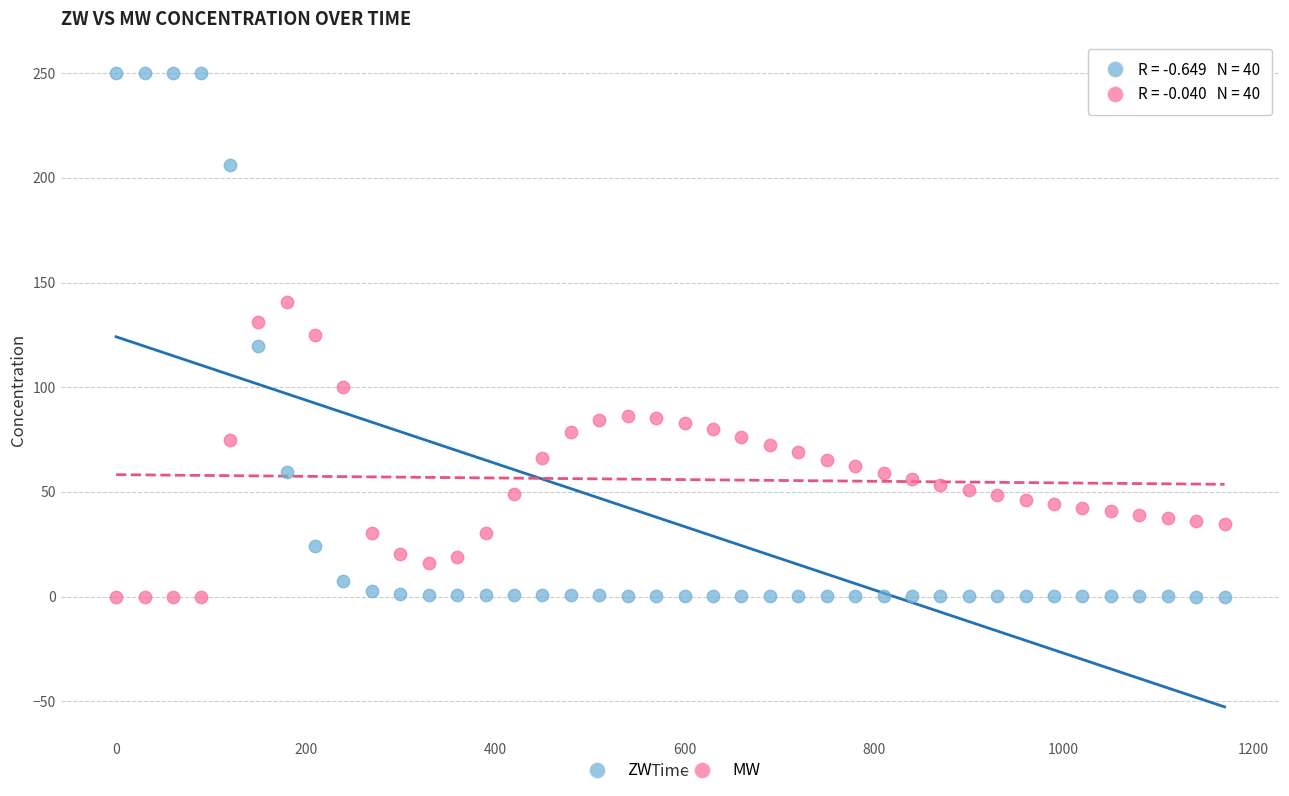

Which series has the widest spread of Y values?

ZW